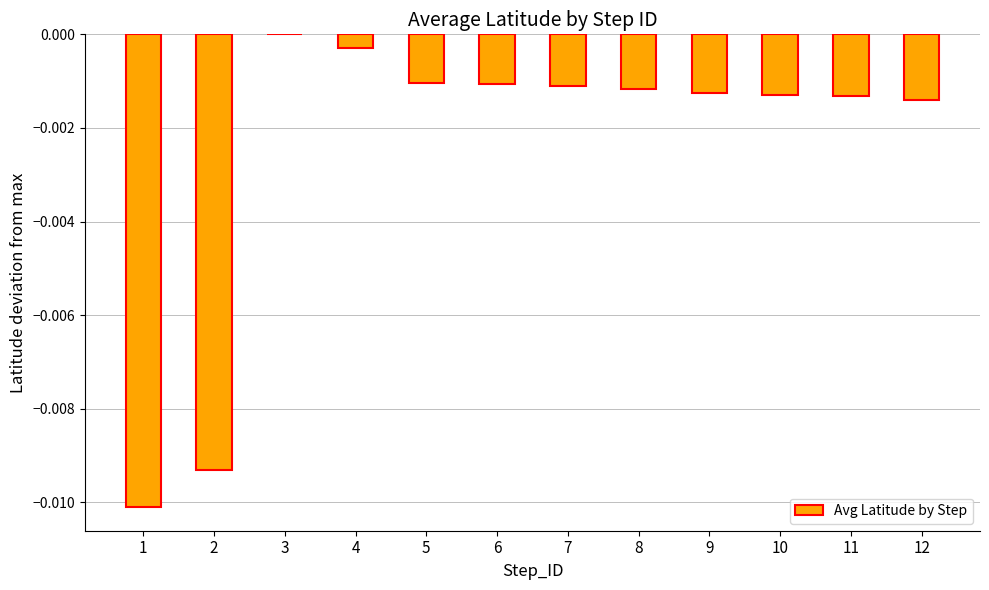

At which category does the chart reach its peak across all series?

3